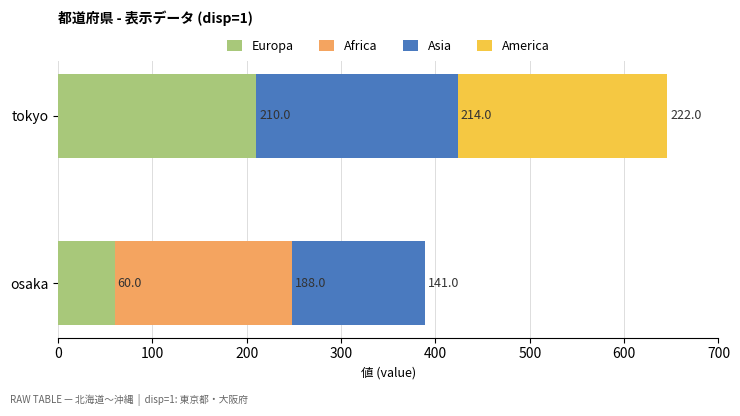

How many distinct data groups are displayed?

4